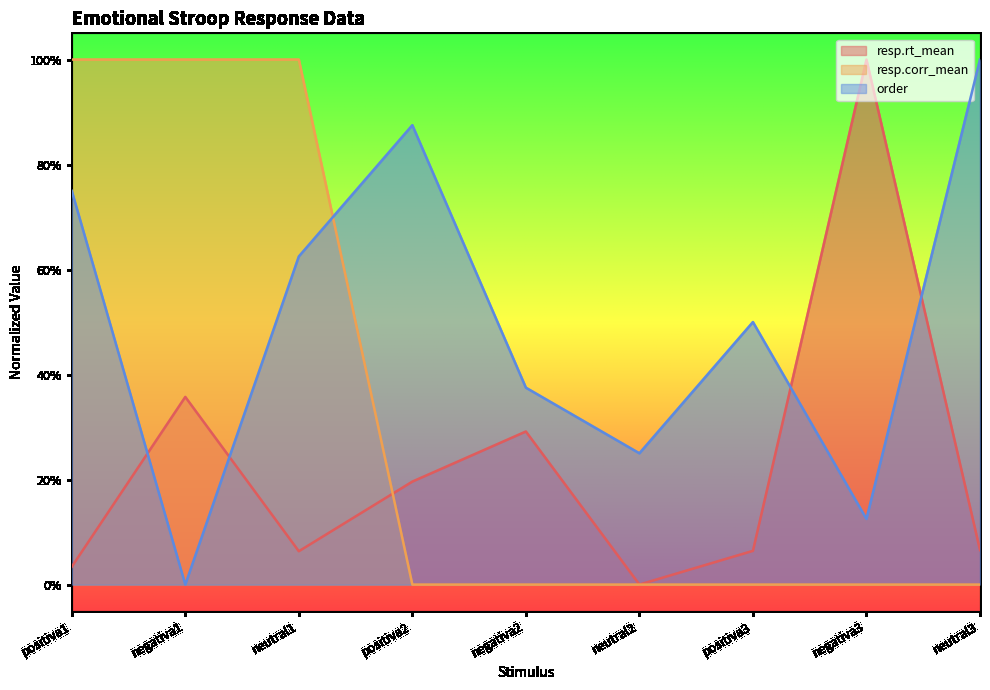

What is the spread (max minus min) of values at neutral1?

0.9